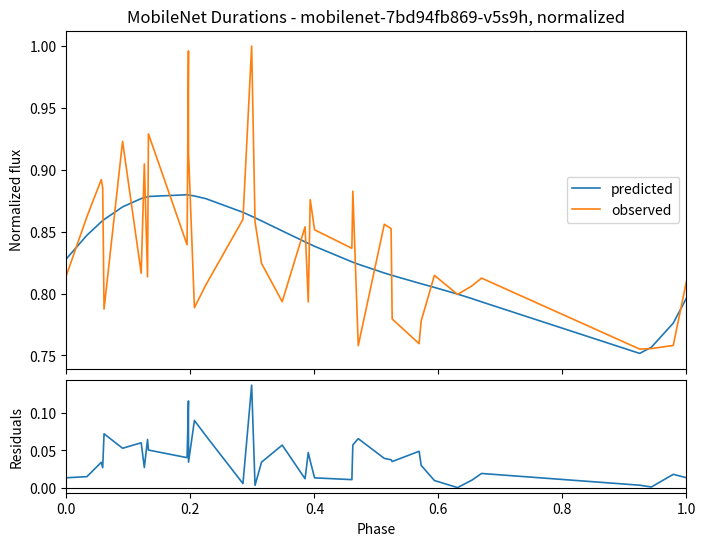

True or false: residuals has more than 1 points higher than both neighbors.

True